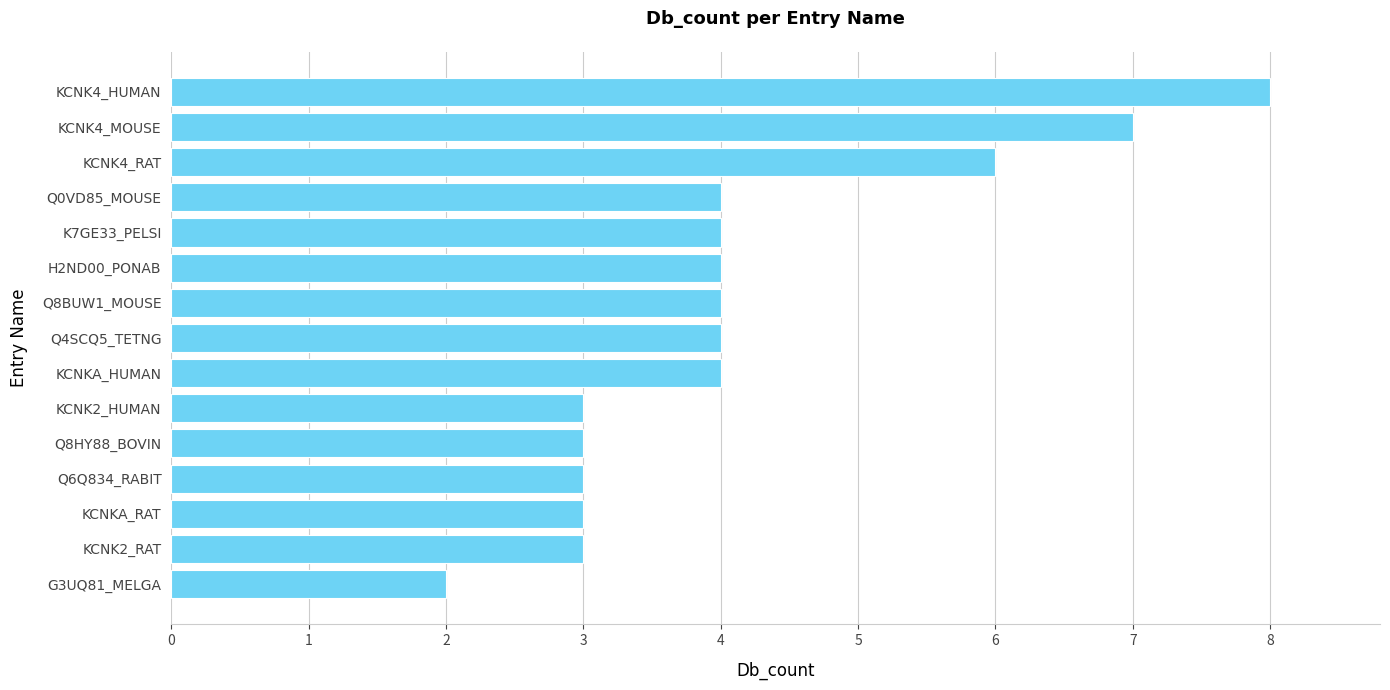

Is it true that the value at Q8HY88_BOVIN is 3?

True